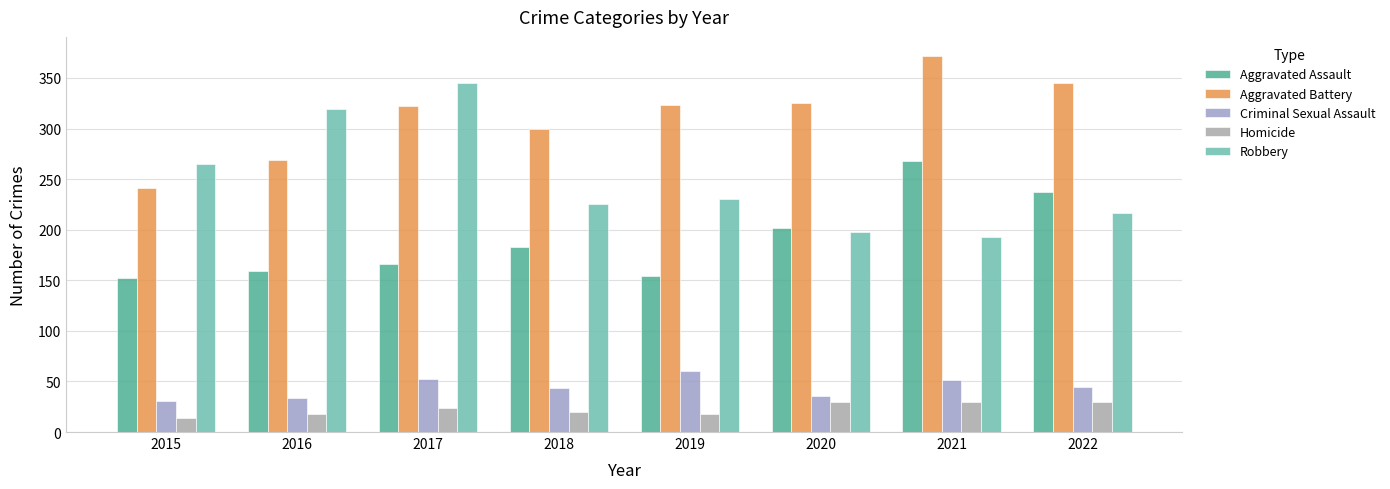

At which category is the sum across all series the highest?

2021